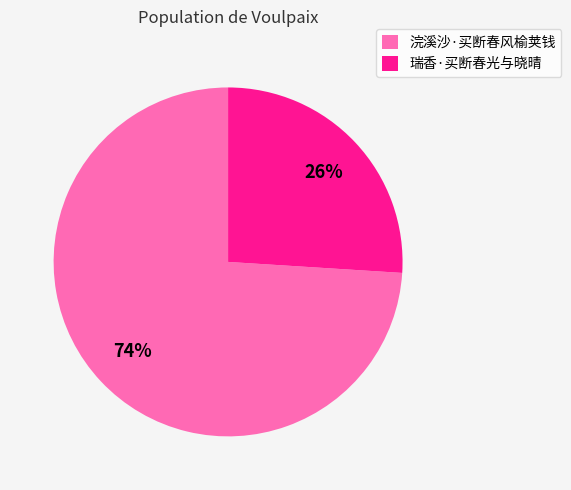

What percentage is the 瑞香·买断春光与晓晴 slice, to the nearest percent?

26%